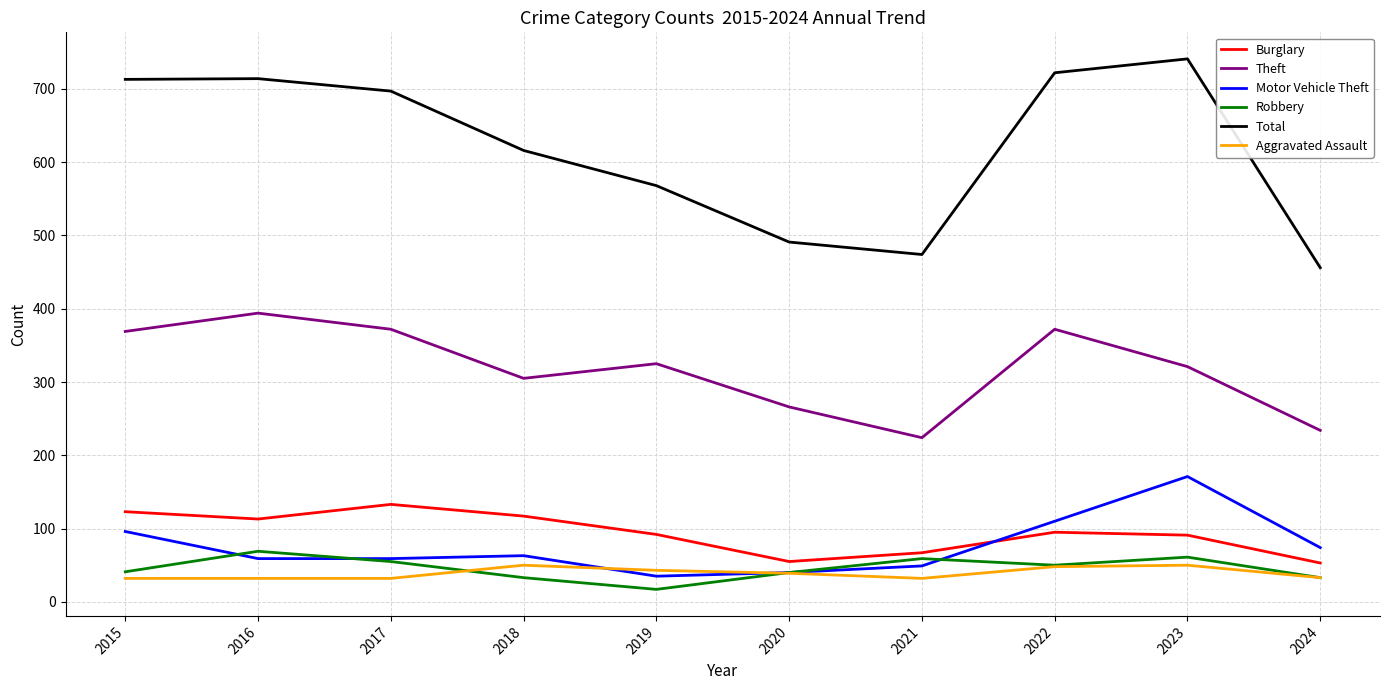

Is the value of Aggravated Assault at 2018 greater than the value of Theft at 2021?

No